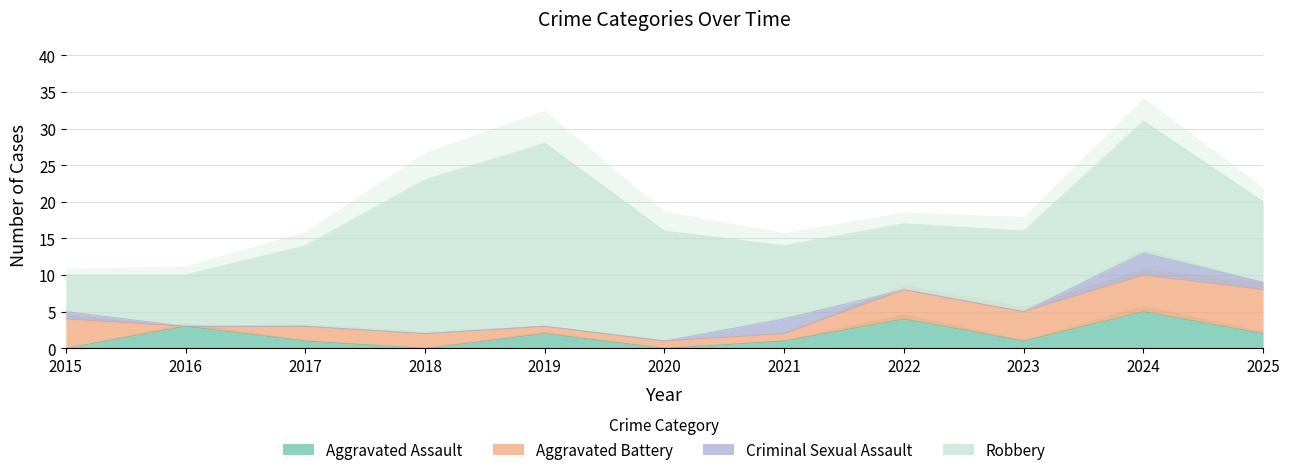

What is the sum of the Aggravated Battery values at 2017 and 2015?

6